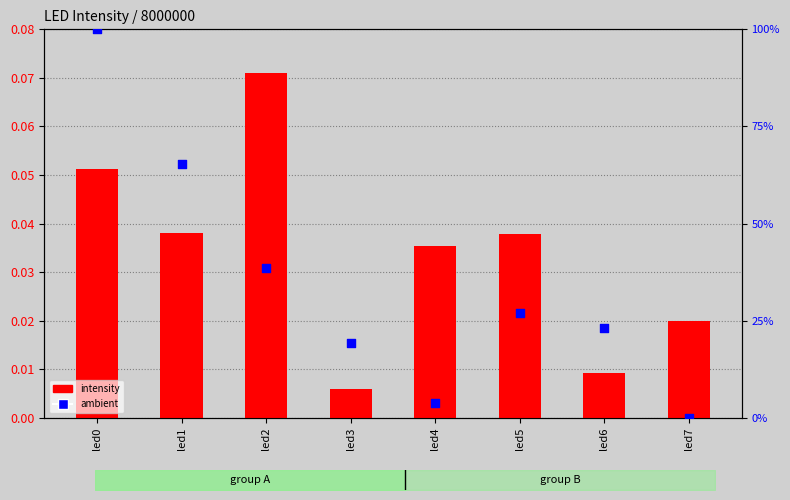

Which series has the largest Y range (max minus min)?

ambient